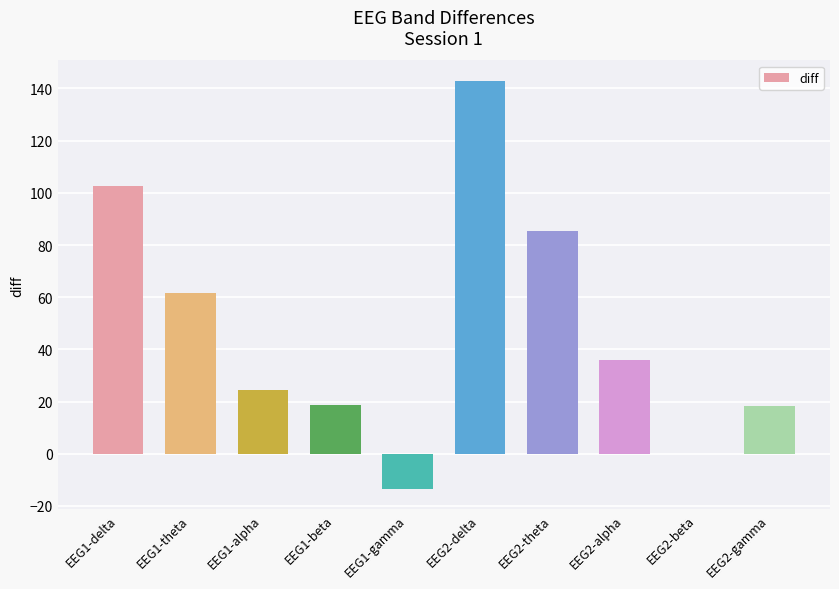

Read the value at EEG1-theta.

61.8